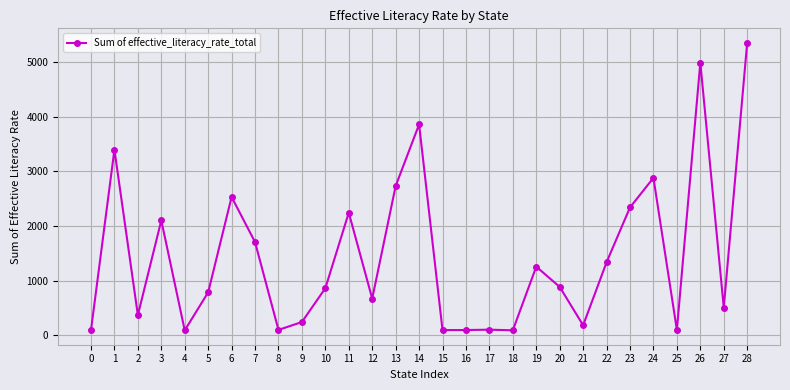

The value at 20 is 883.0. True or false?

True